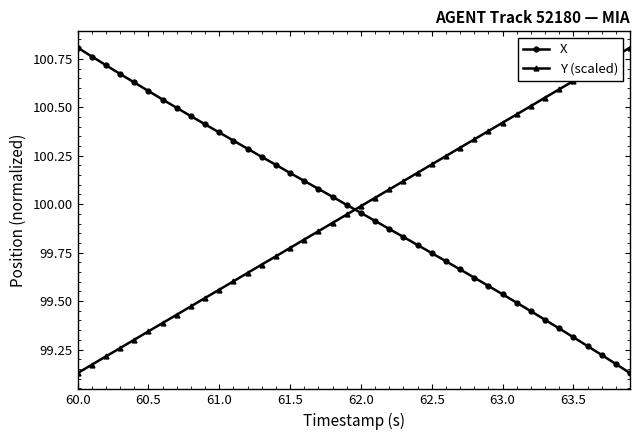

Does the chart have visible grid lines?

No